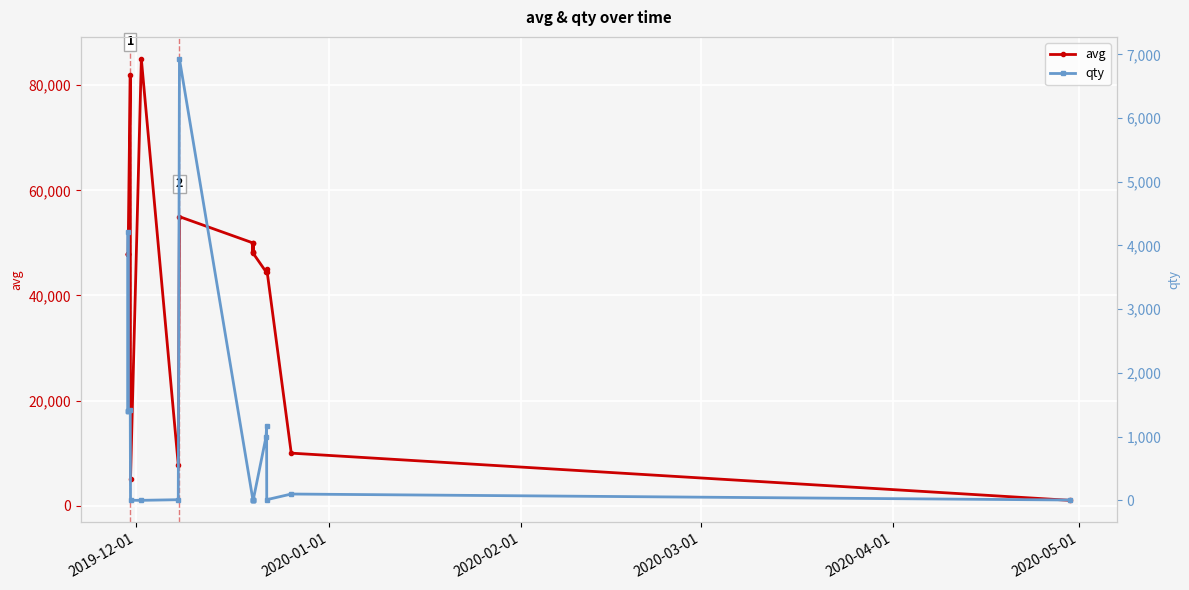

What is the minimum value for avg?

1018